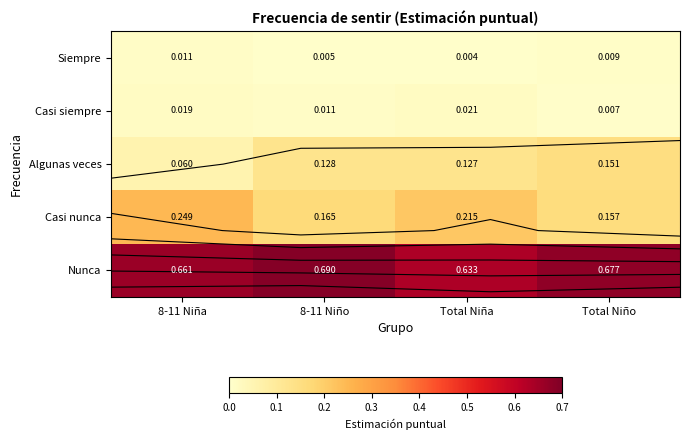

Which series changed the most between Total Niña and Total Niño?

Casi nunca